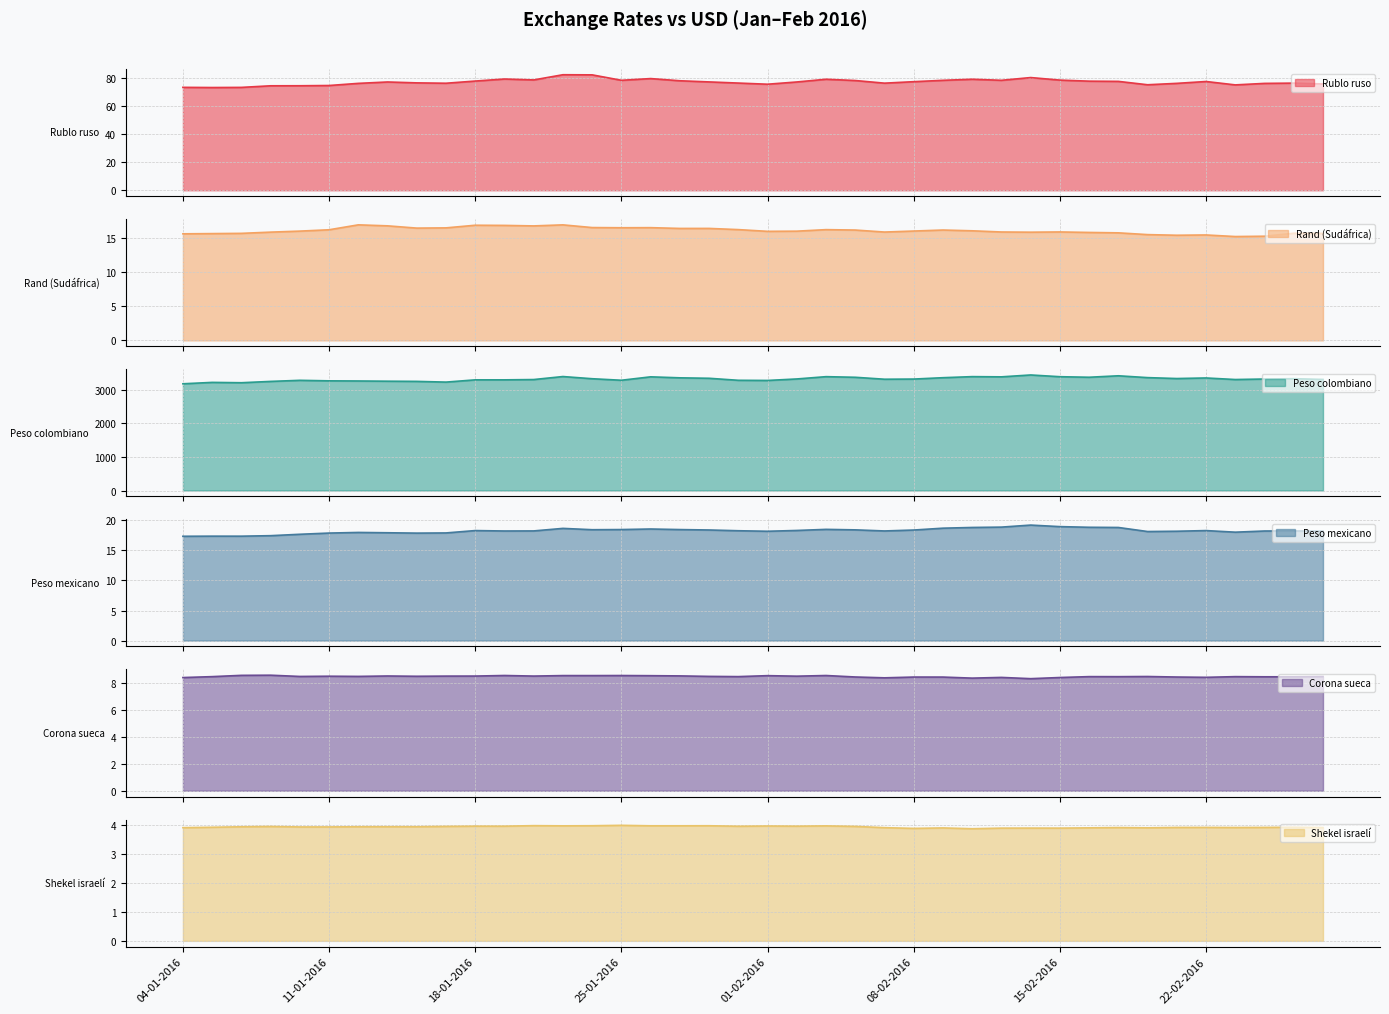

How many distinct data groups are displayed?

6